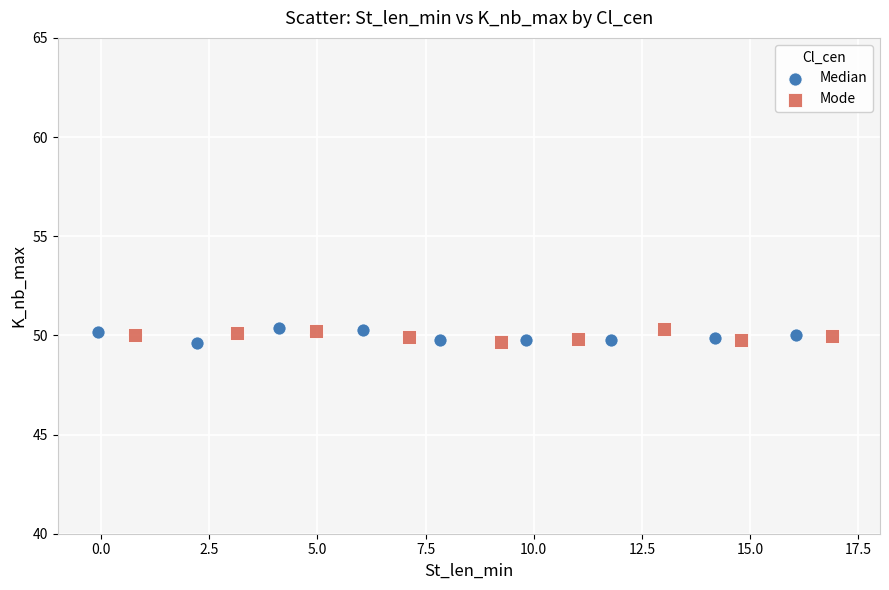

Which series has the widest spread of Y values?

Median